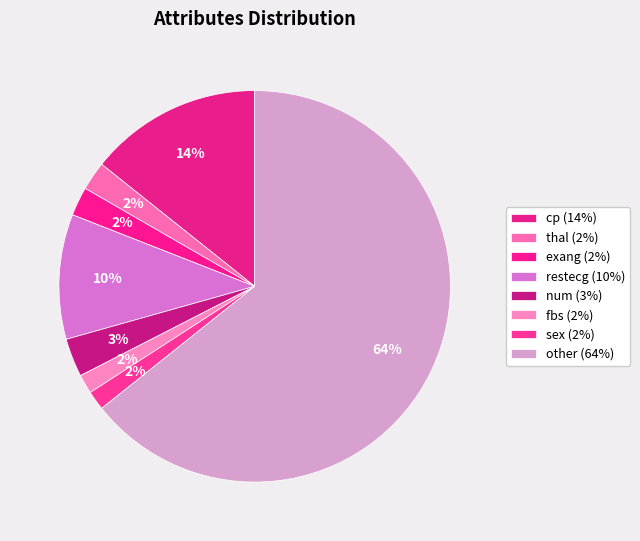

How many slices are in this pie chart?

8